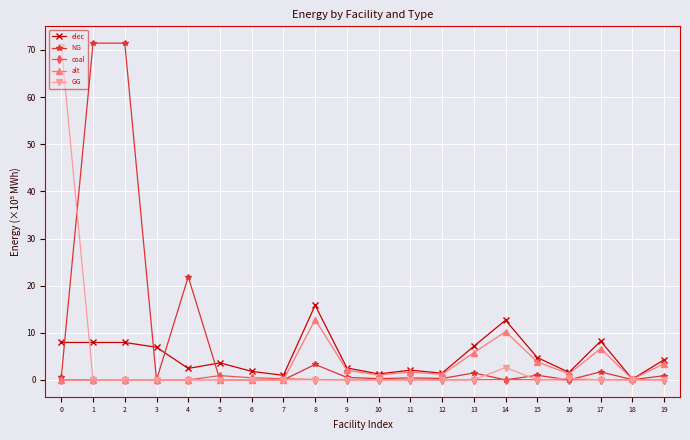

What is the average value of the alt series?

2.5